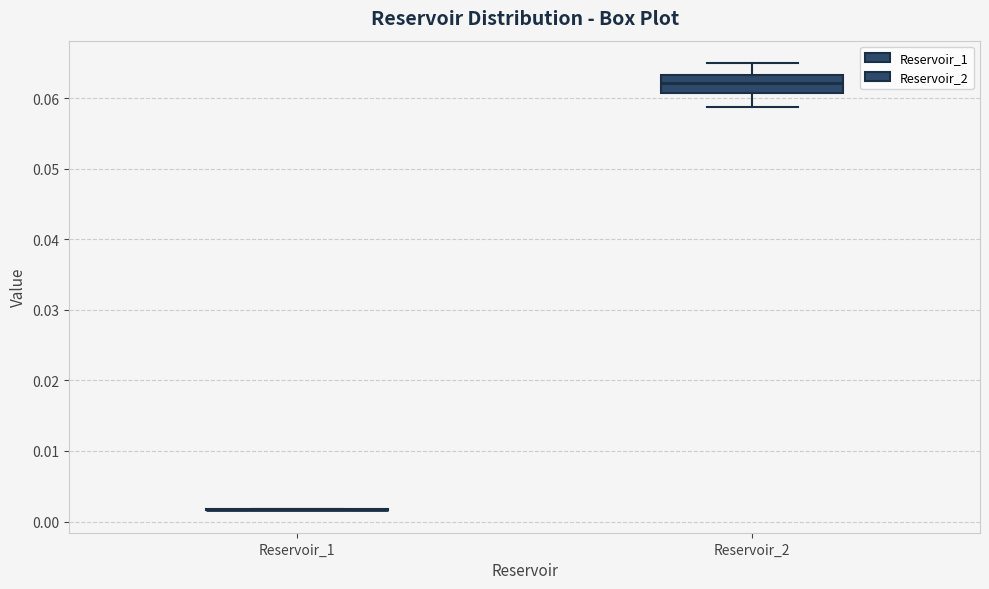

Which box is the tallest, from its lower edge to its upper edge?

Reservoir_2